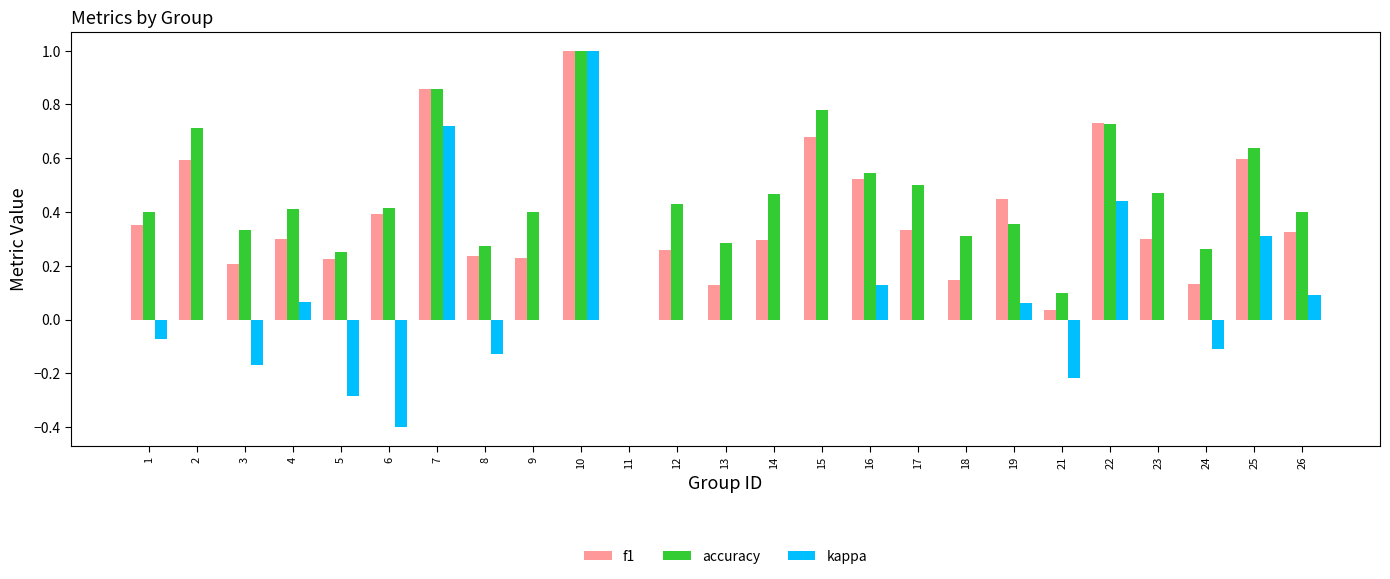

True or false: kappa has a value of -0.4 at 6.

True